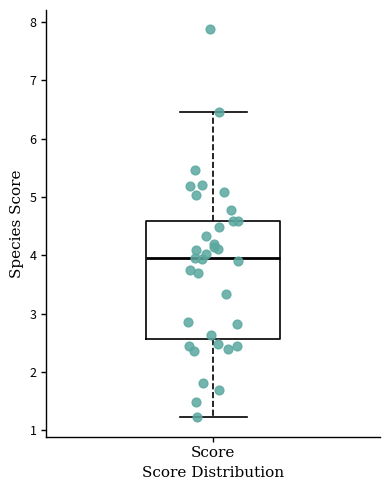

Where does the median line of the box for Score sit on the y-axis? The values are not printed on the chart, so give them approximately, as read against the axis.

3.9